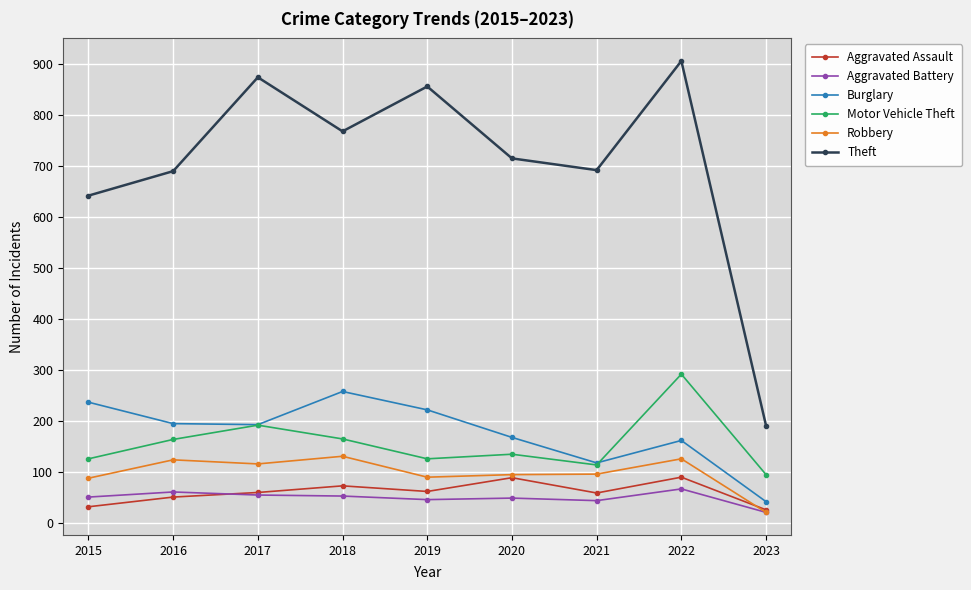

Is the value of Theft at 2015 greater than the value of Burglary at 2018?

Yes